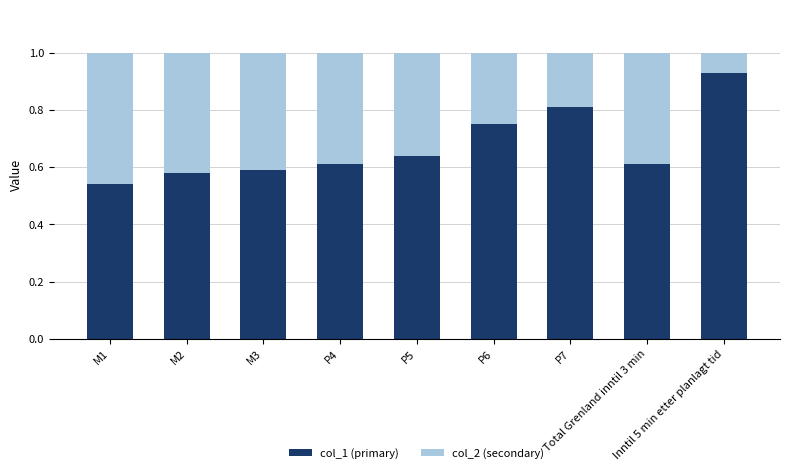

Is it true that col_1 (primary) equals 0.9 at M1?

False